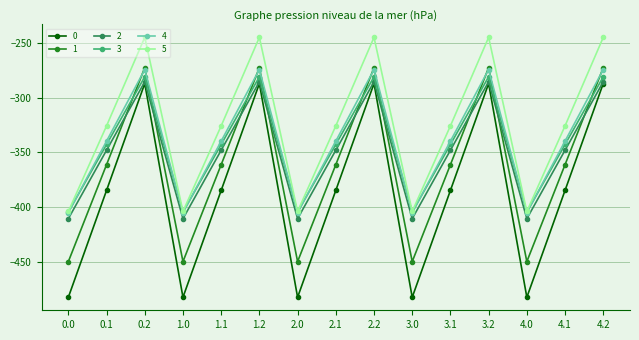

What is the label of the 15th point from the left?

4.2